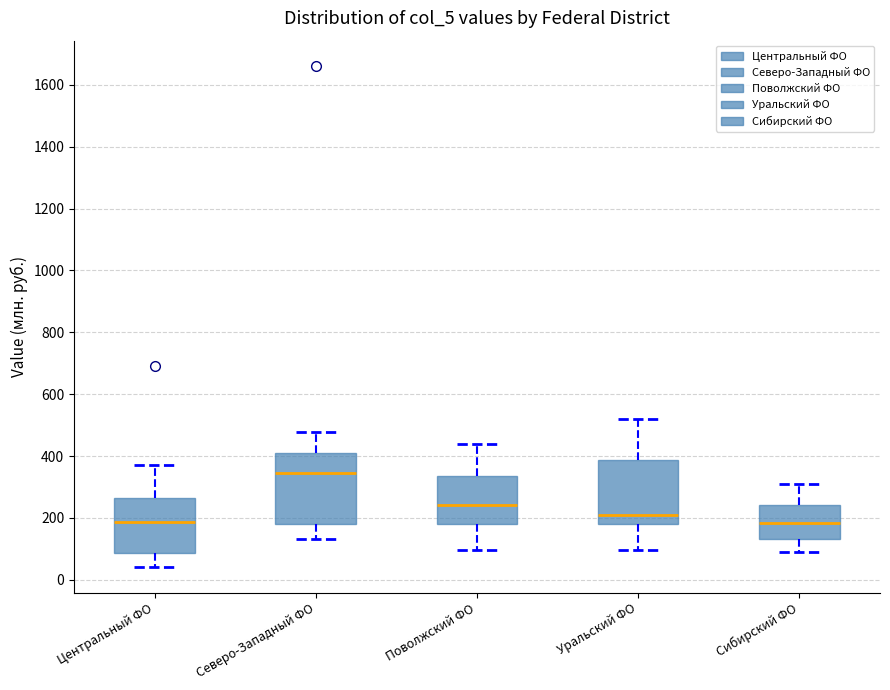

Where is the upper edge of the box for Центральный ФО on the y-axis? The values are not printed on the chart, so give them approximately, as read against the axis.

260